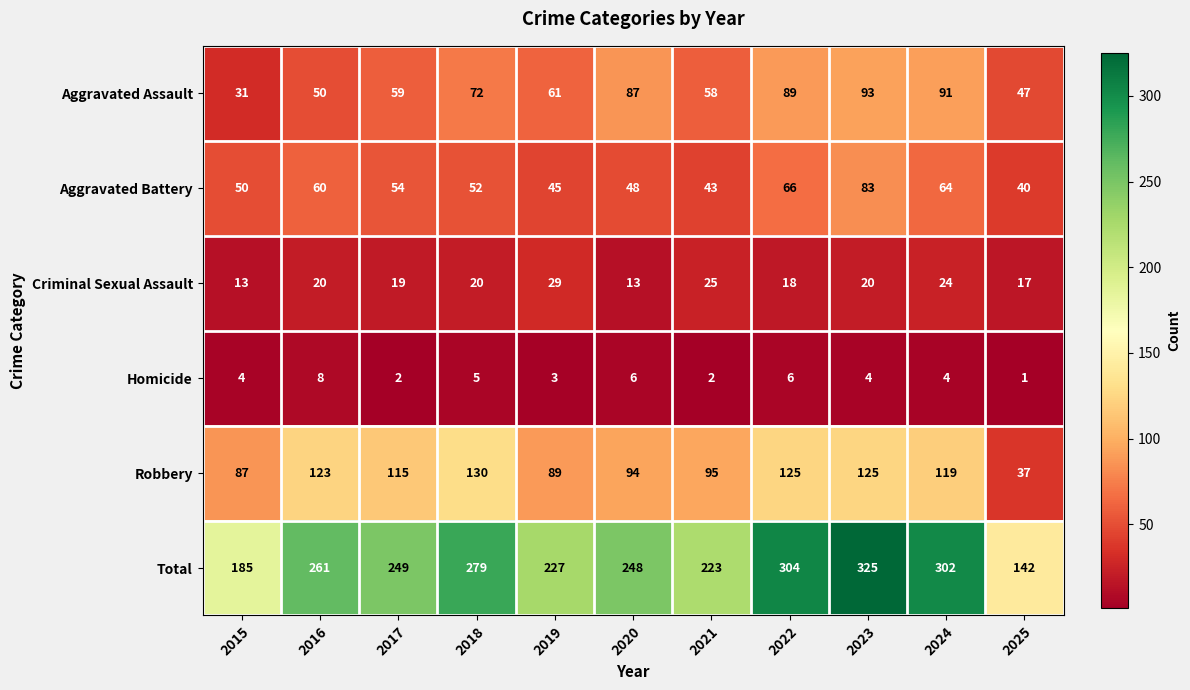

What is the difference between the highest and lowest values at 2022?

298